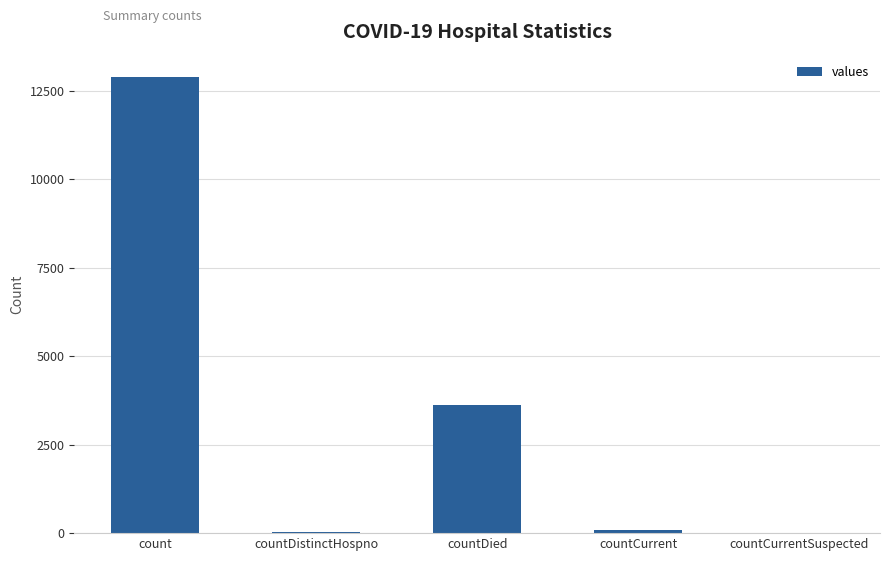

What is the sum of all values?

16619